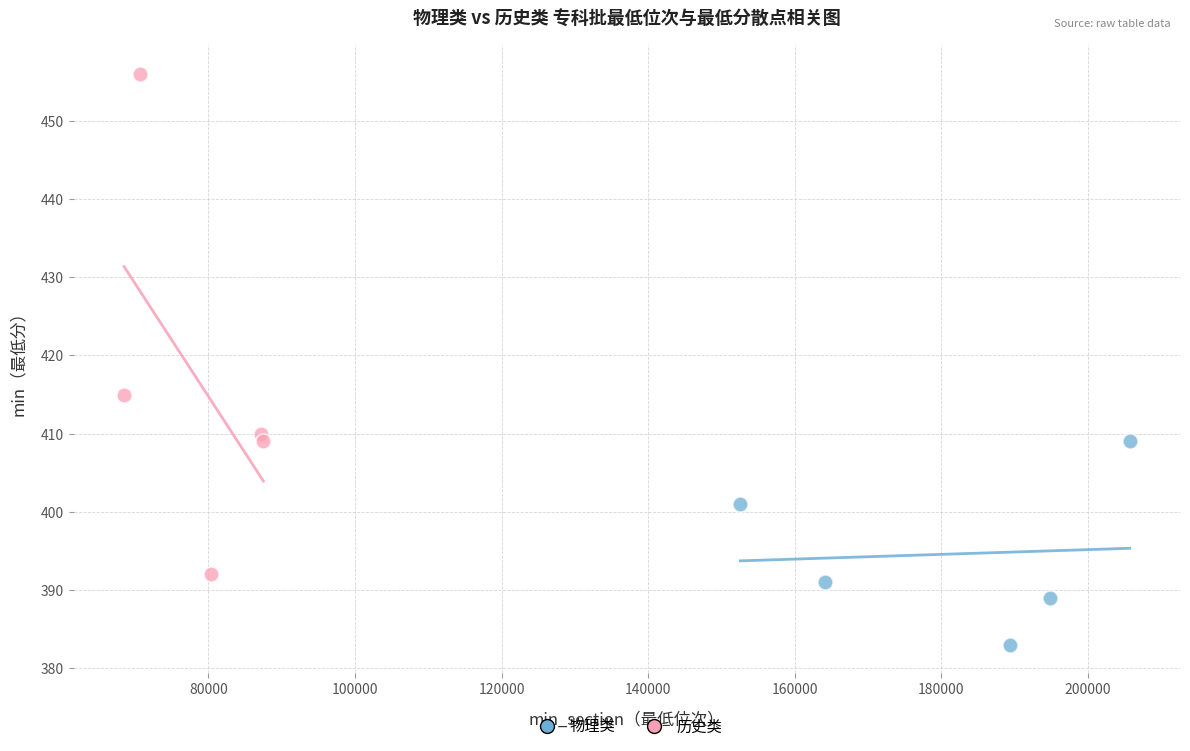

Which series reaches the minimum Y coordinate?

物理类